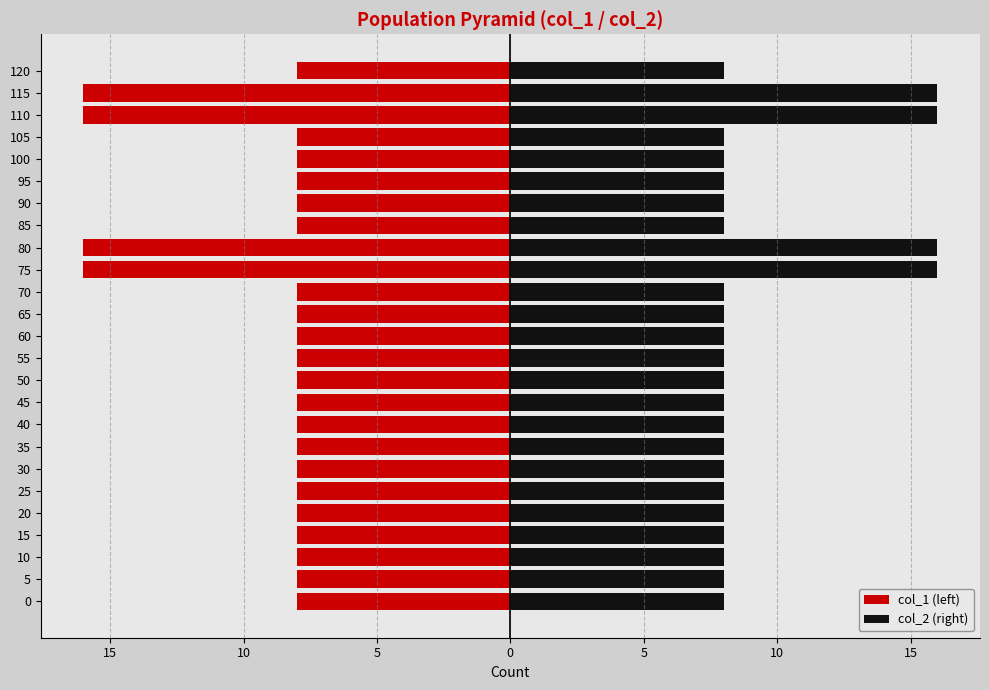

The col_2 (right) series shows 8 at 5. True or false?

True